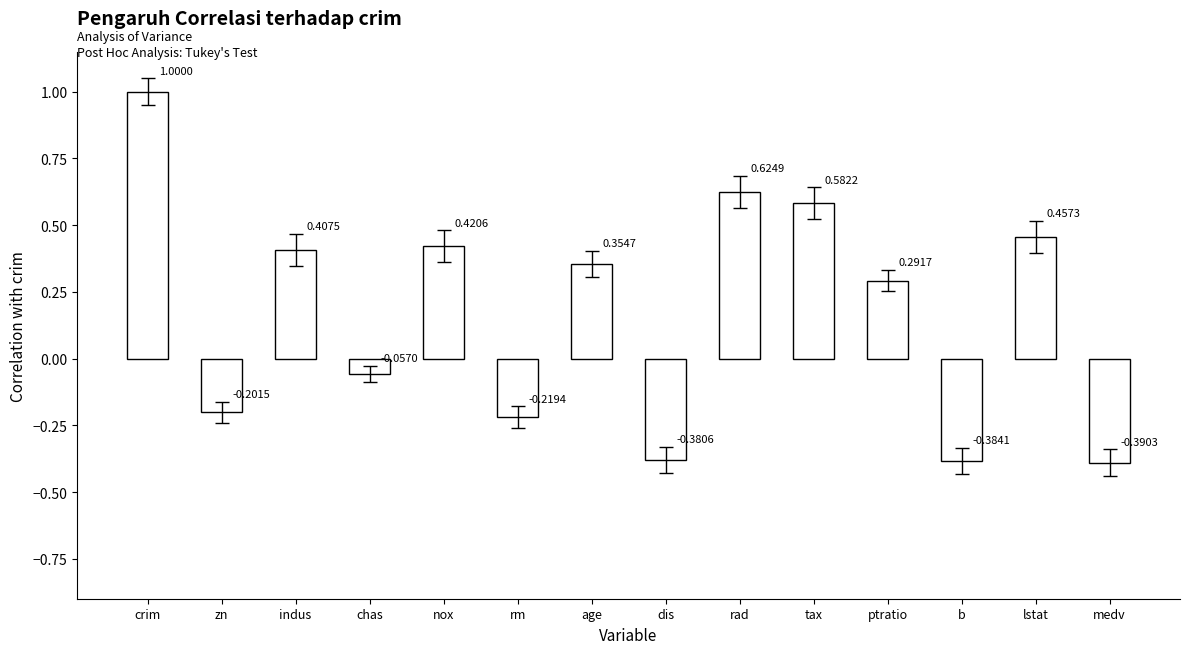

Between age and crim, which is larger?

crim